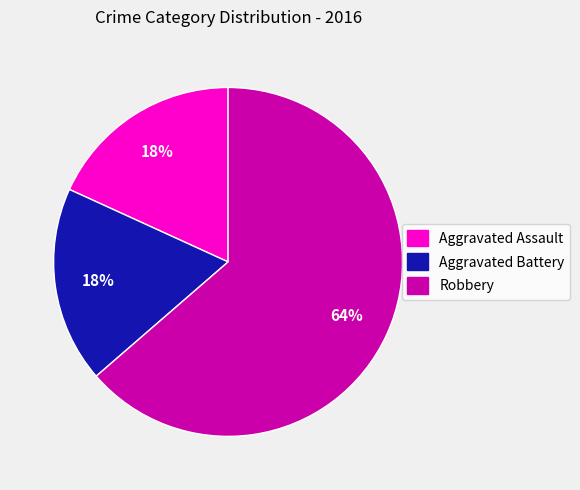

To the nearest percent, what portion does Robbery represent?

64%